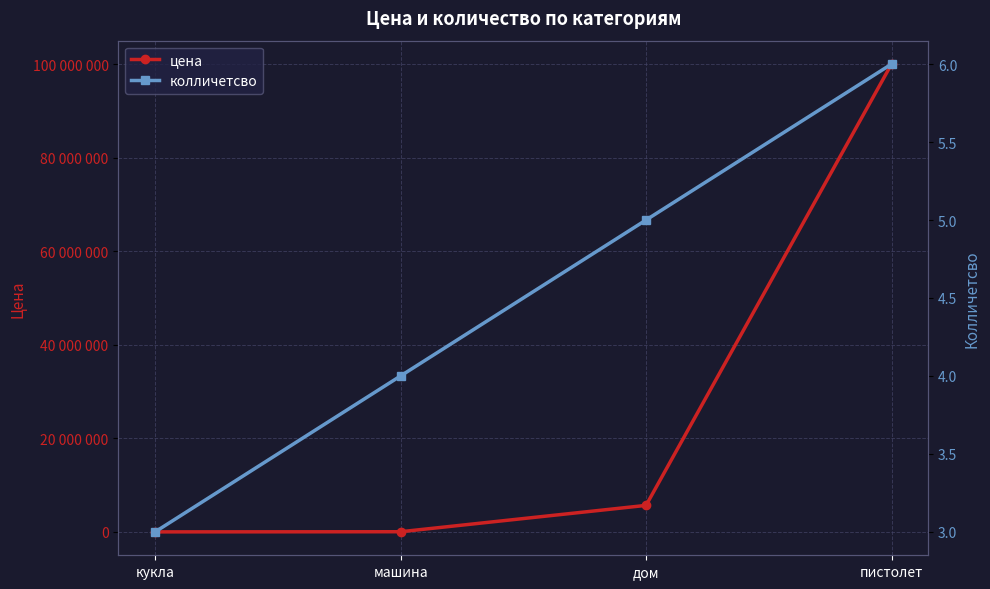

Between дом and пистолет, which is larger?

пистолет